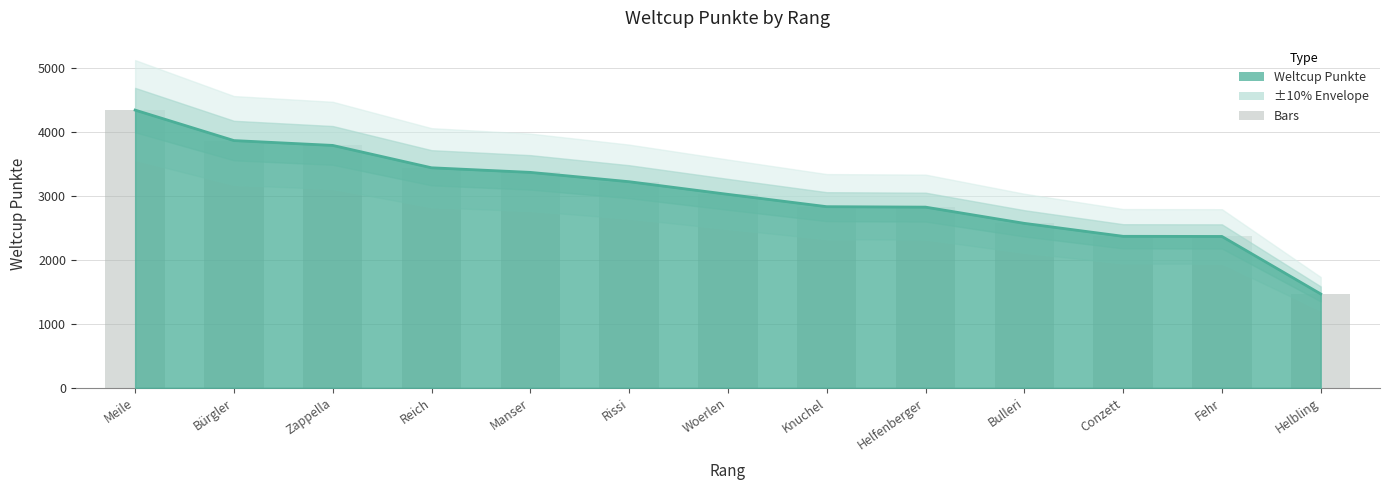

Does the chart contain stacked bars?

No